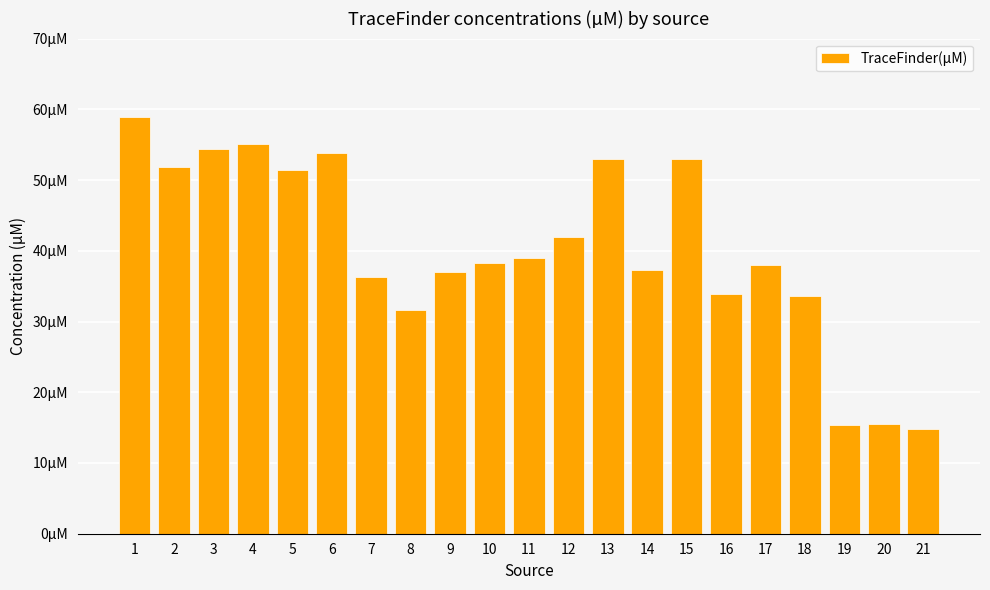

What is the sum of the values at 15 and 12?

94.9